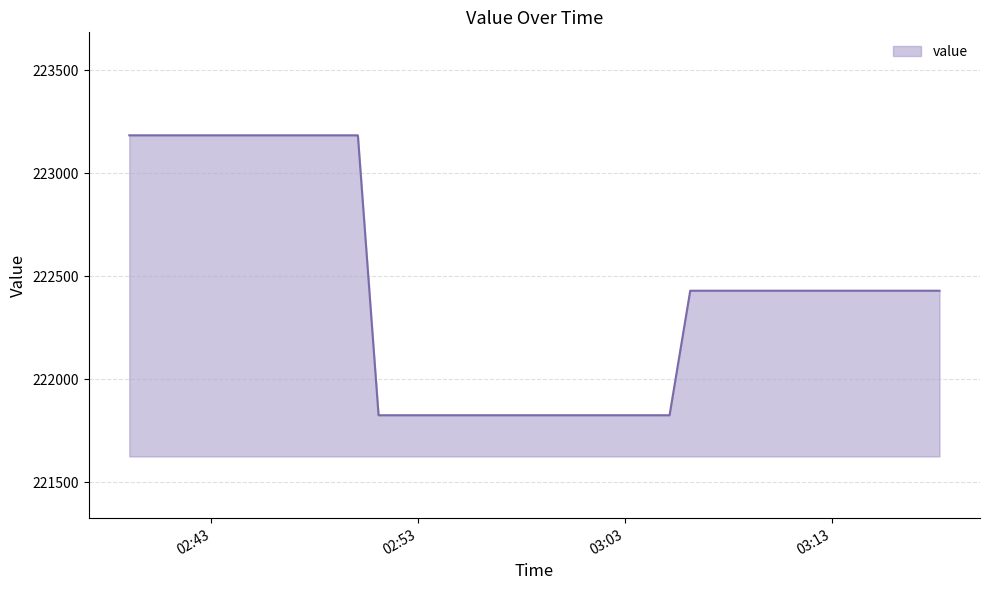

How many lines are shown in the chart?

1